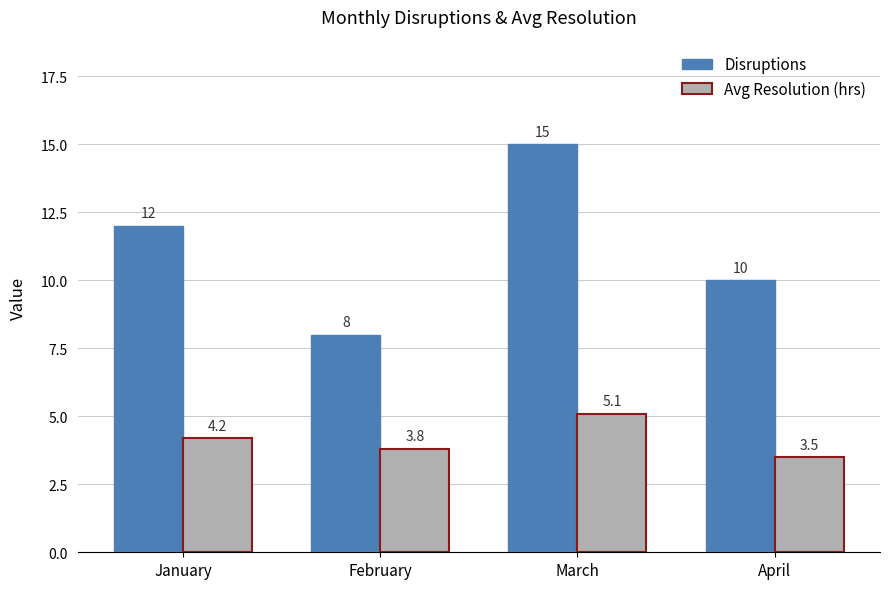

How many data points in Disruptions are less than 12?

2